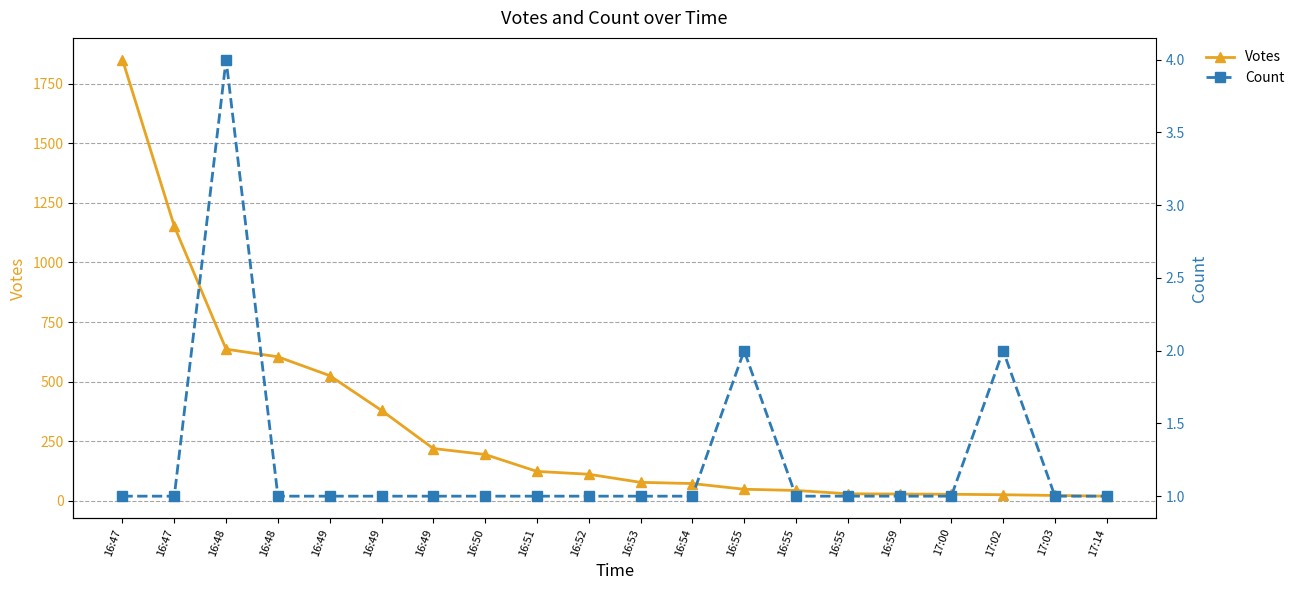

The Count series shows 1 at 17:03. True or false?

True